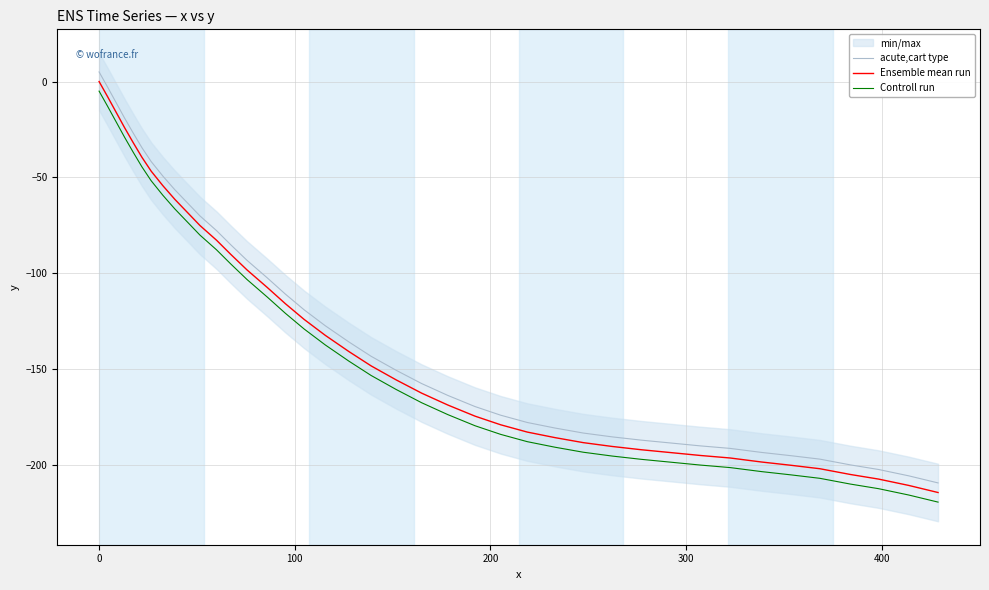

What is the minimum value for acute,cart type?

-209.2